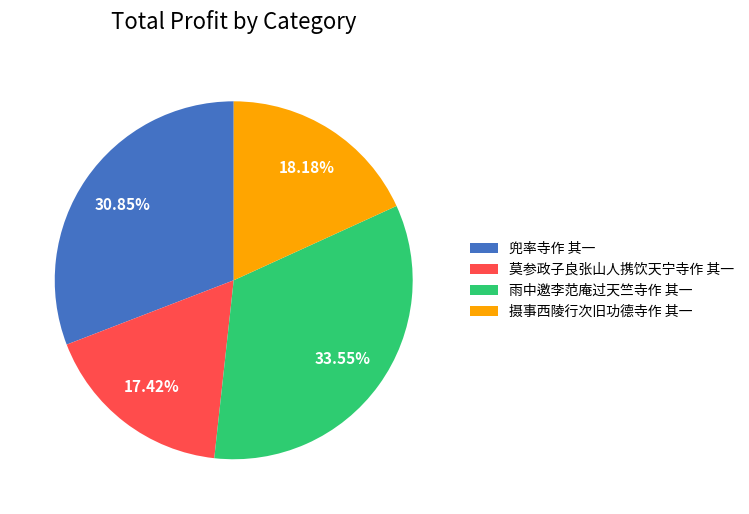

What is the largest slice in the pie chart?

雨中邀李范庵过天竺寺作 其一